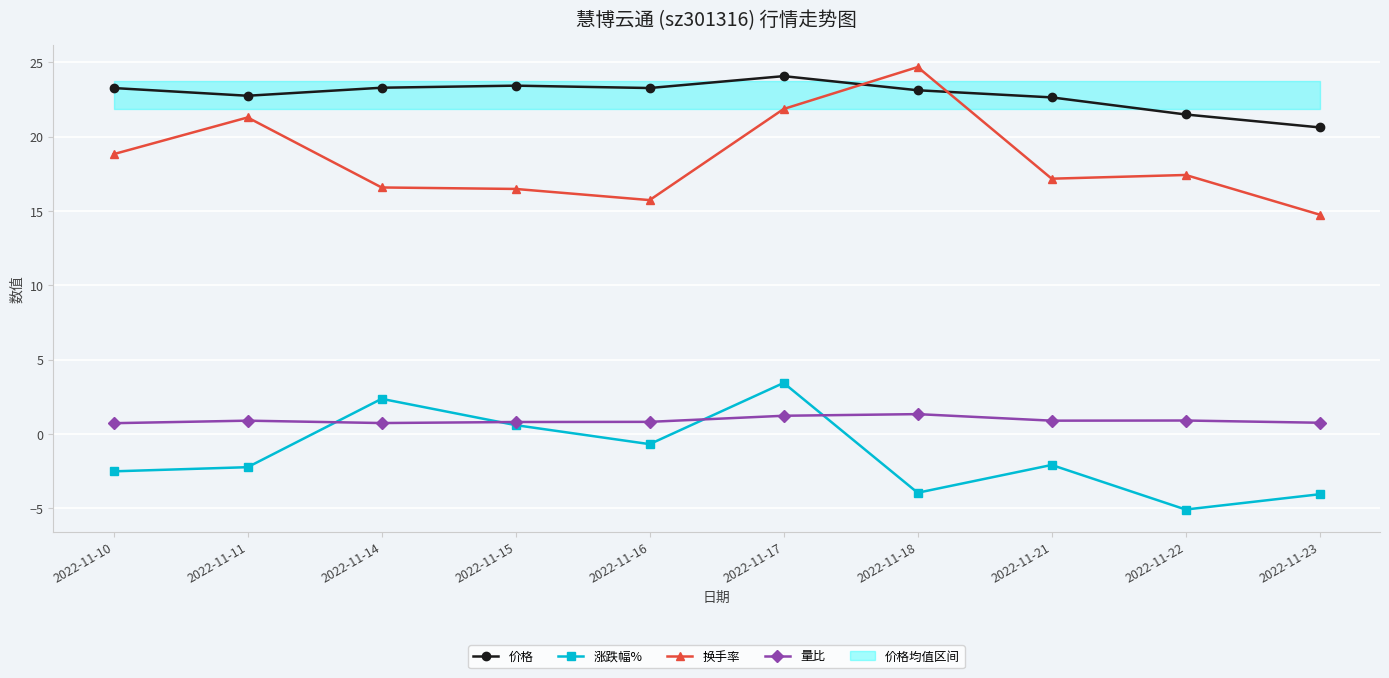

How many interior local peaks does the 量比 series have?

3